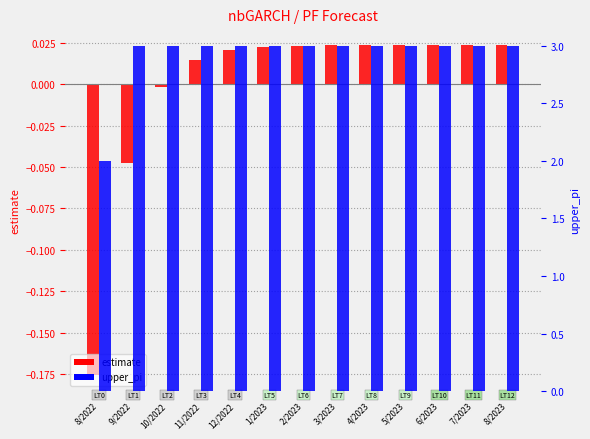

Between 11/2022 and 5/2023, which is larger?

5/2023